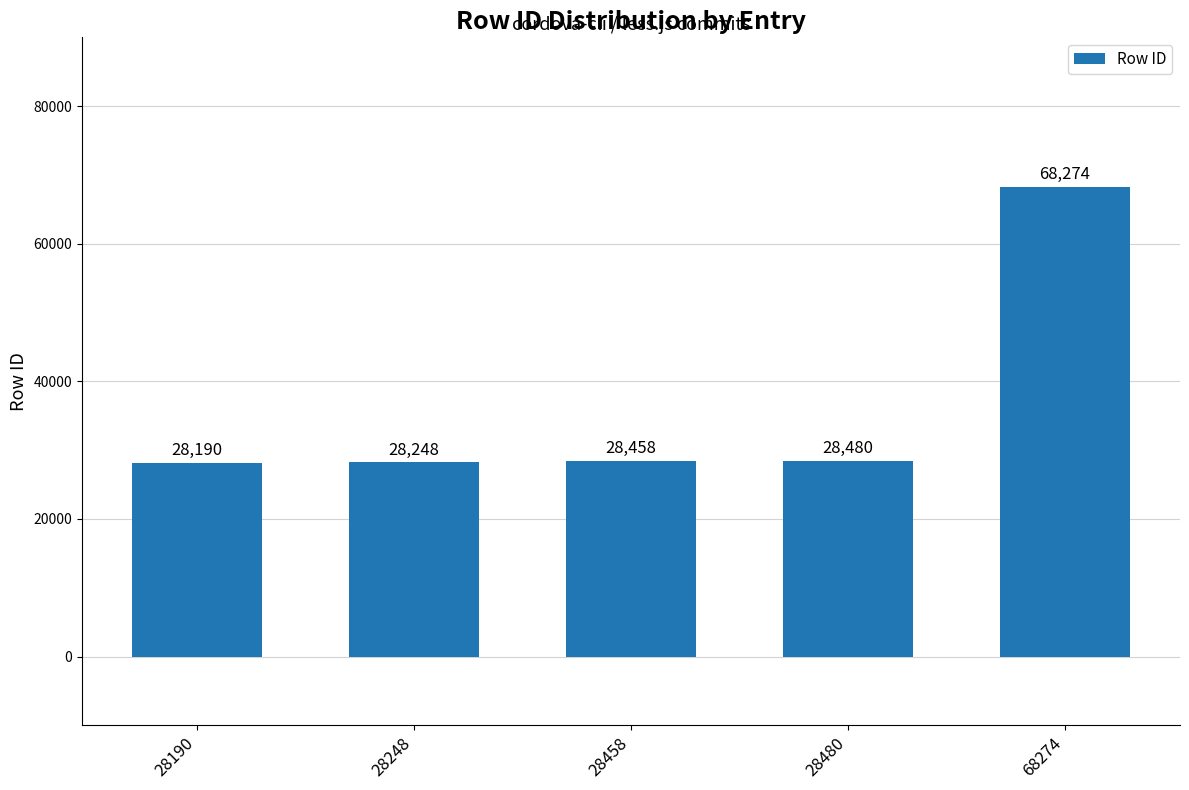

How many data points are less than 28458?

2